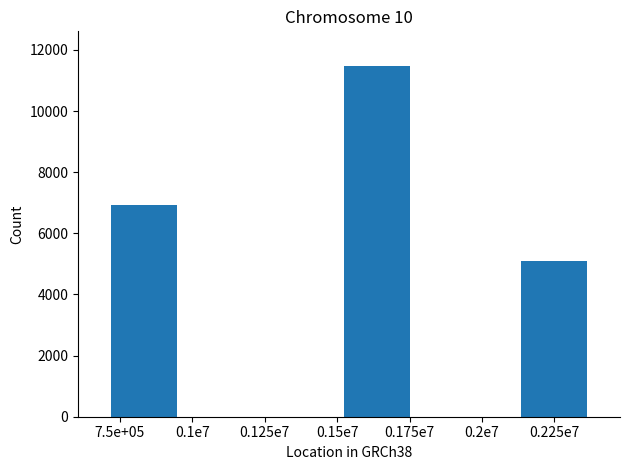

Where is the data nearest to the value 8284?

7.5e+05